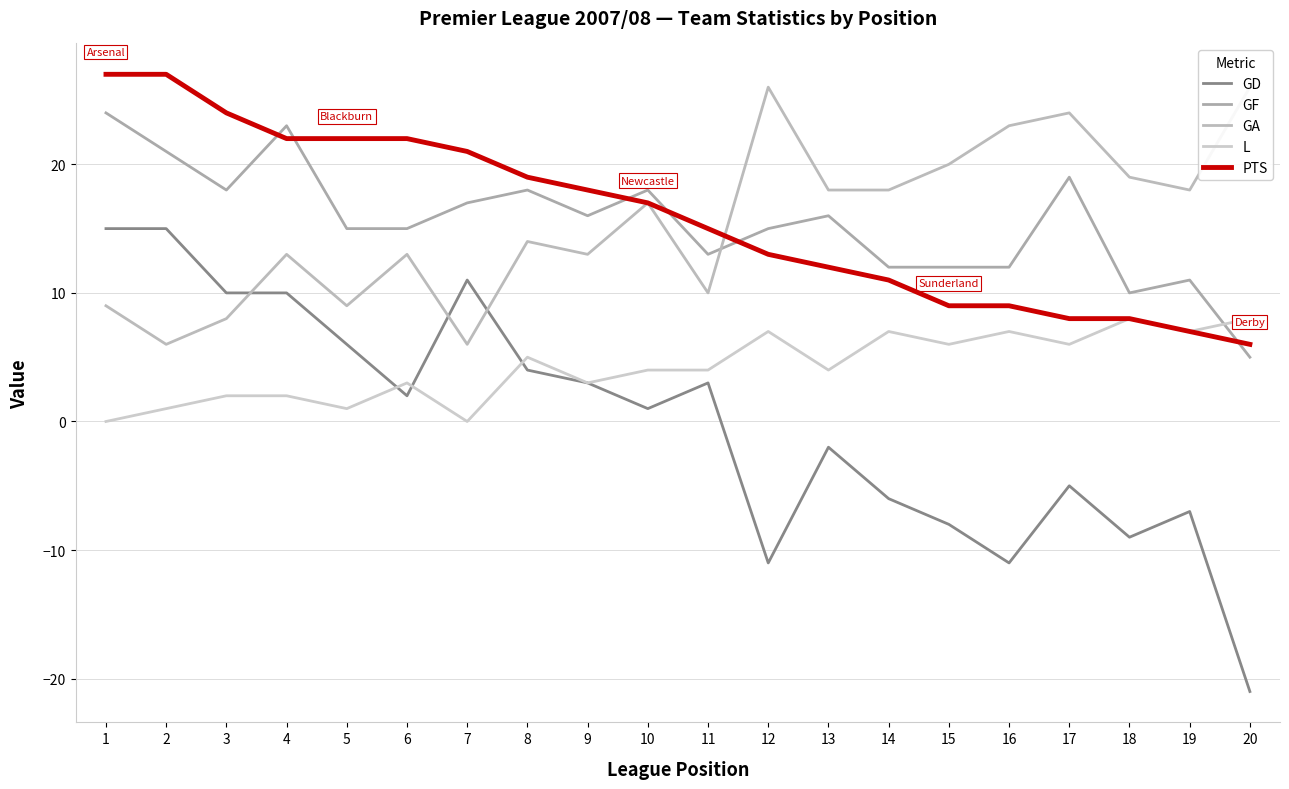

At which label is L closest to 4?

10